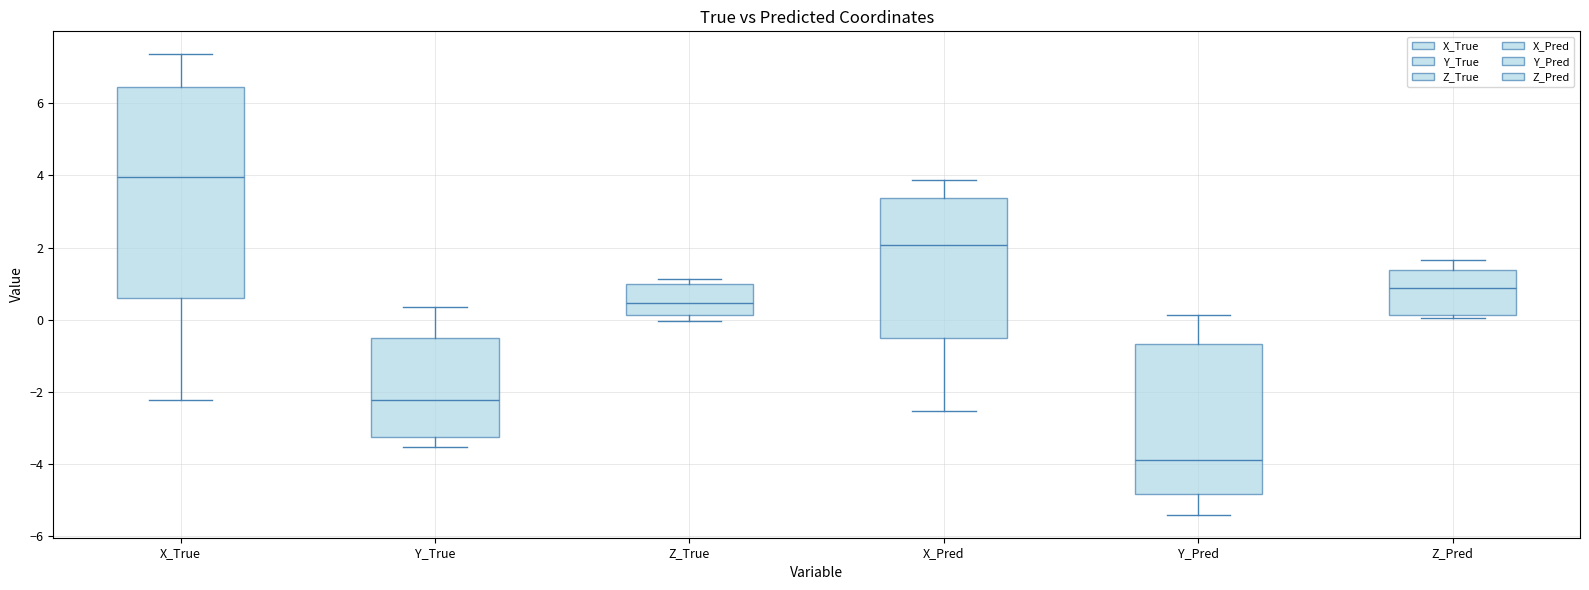

Where does the lower whisker of the box for X_Pred end on the y-axis? The values are not printed on the chart, so give them approximately, as read against the axis.

-2.6